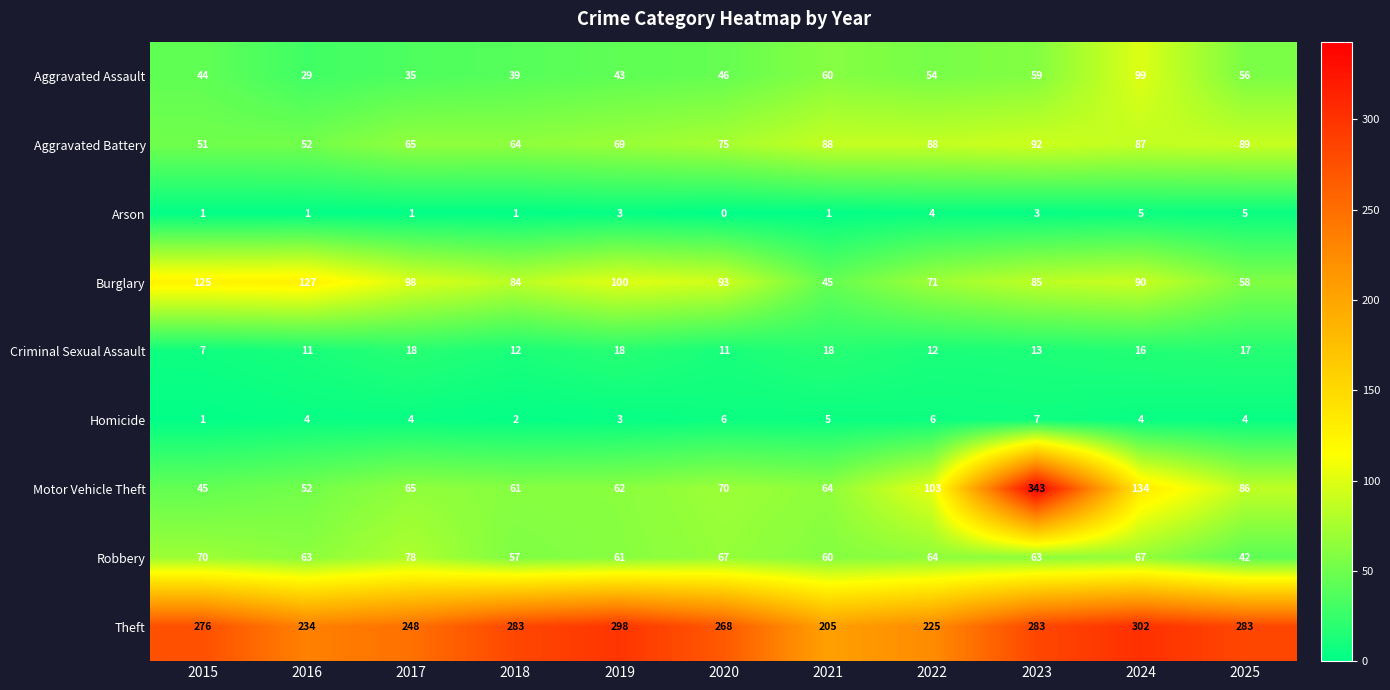

Rank the series by their maximum value, from lowest to highest.

Arson, Homicide, Criminal Sexual Assault, Robbery, Aggravated Battery, Aggravated Assault, Burglary, Theft, Motor Vehicle Theft